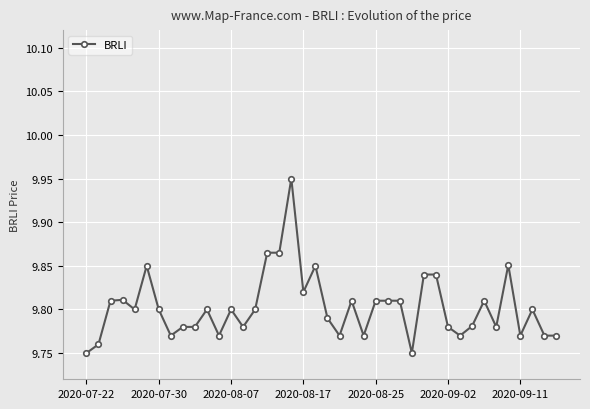

What is the sum of all values?

392.1